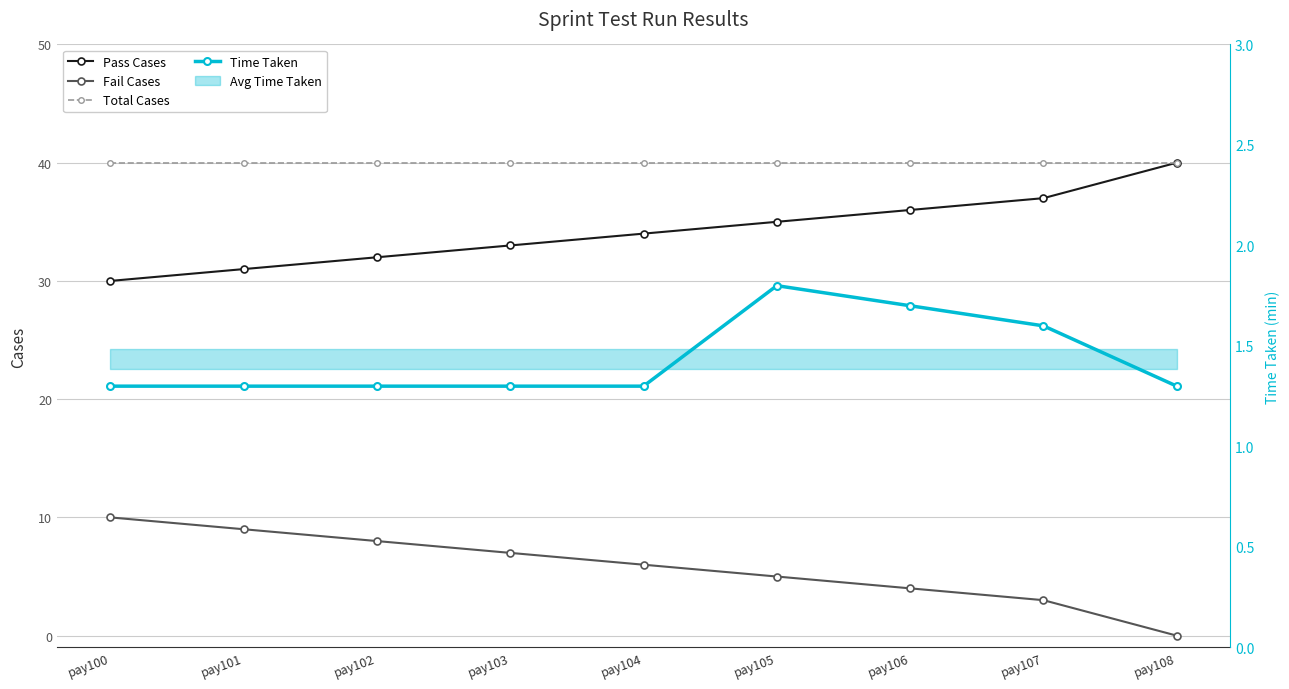

Which has a higher value, pay102 or pay106?

pay106